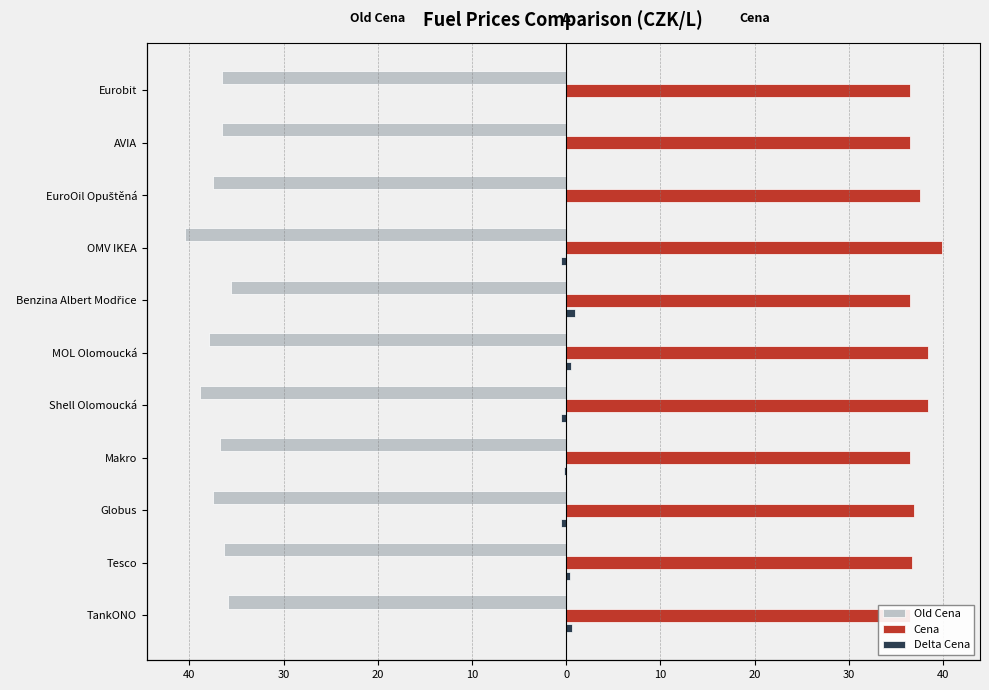

Rank the series at Shell Olomoucká from lowest to highest value.

Old Cena, Delta Cena, Cena